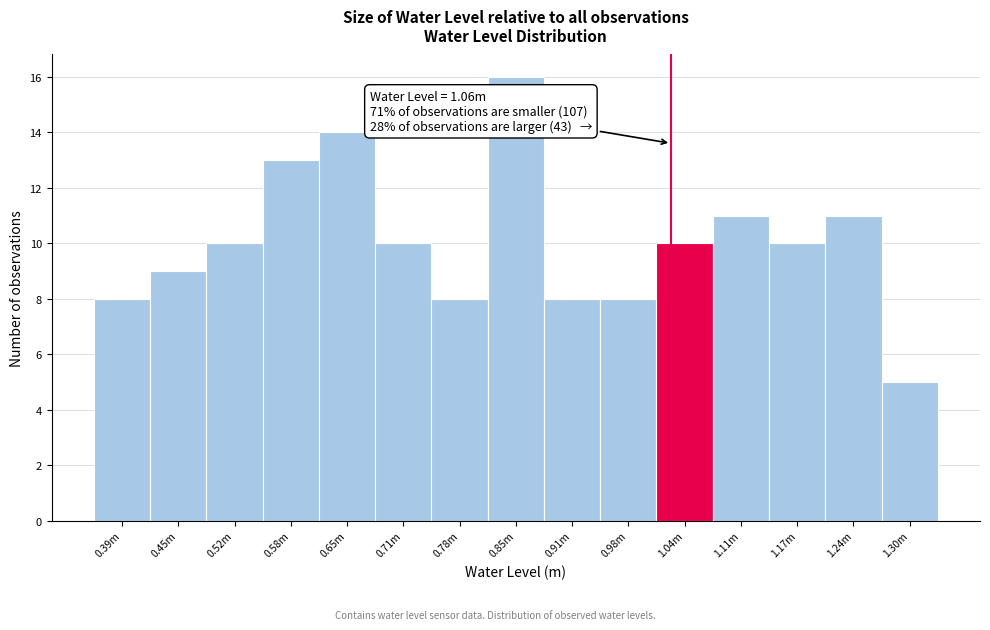

Reading left to right, what are all the values shown in this chart?

8	9	10	13	14	10	8	16	8	8	10	11	10	11	5